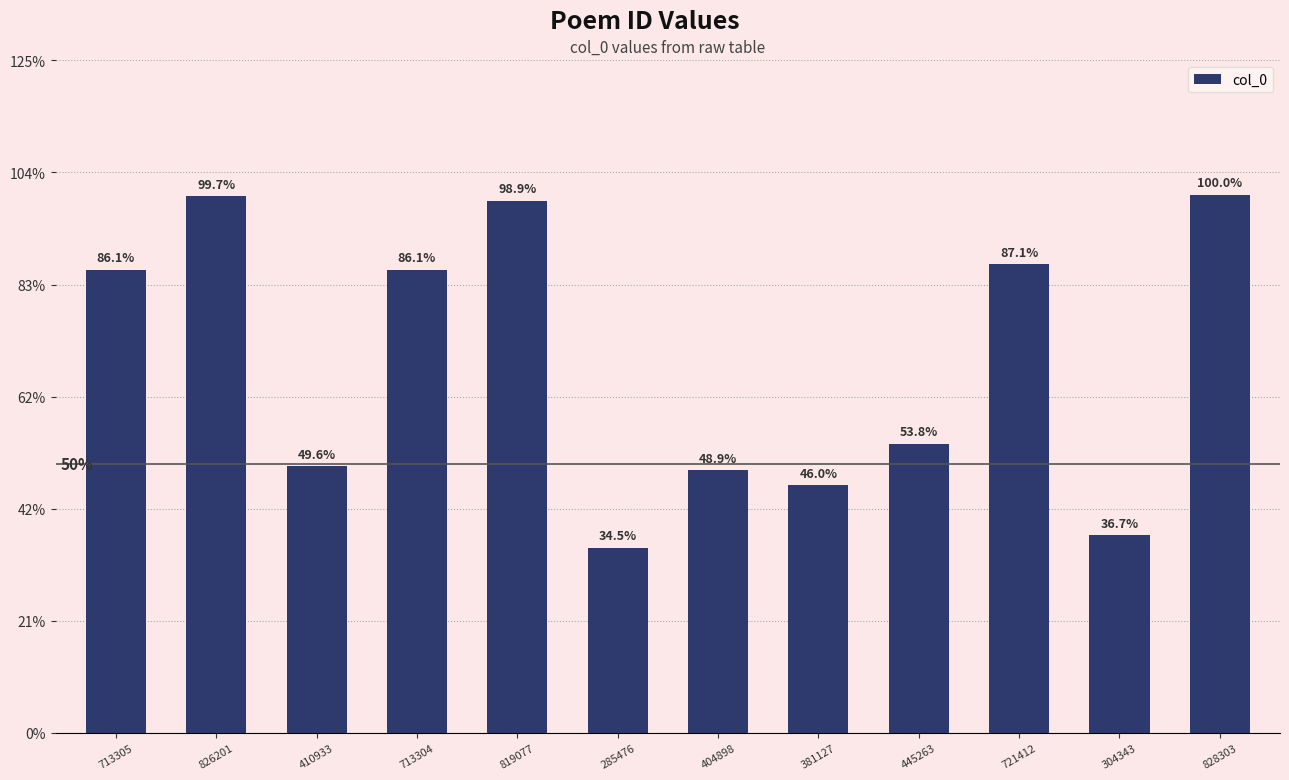

At which label does the data first exceed 713304?

713305